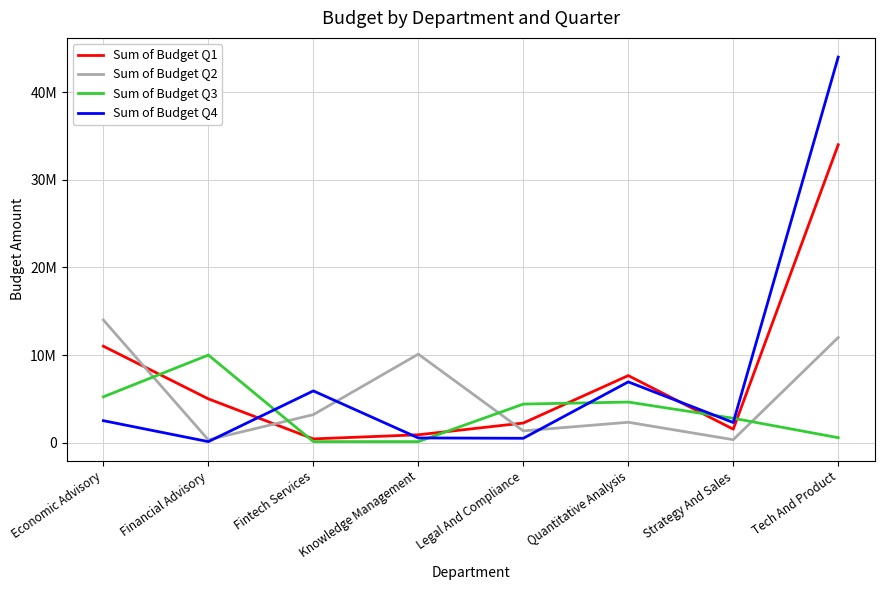

What are all the series names shown in the legend?

Sum of Budget Q1, Sum of Budget Q2, Sum of Budget Q3, Sum of Budget Q4